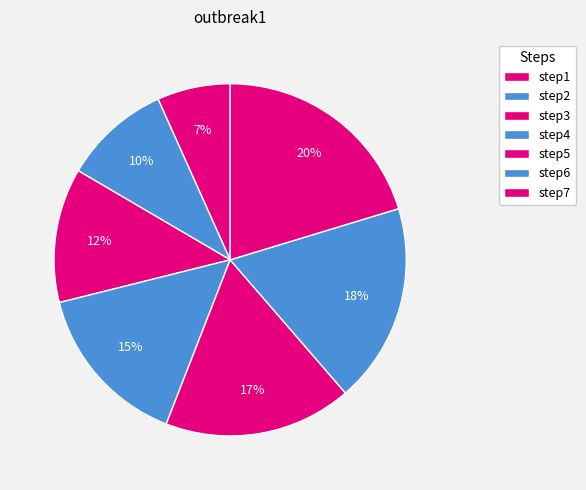

How many segments does this pie chart have?

7